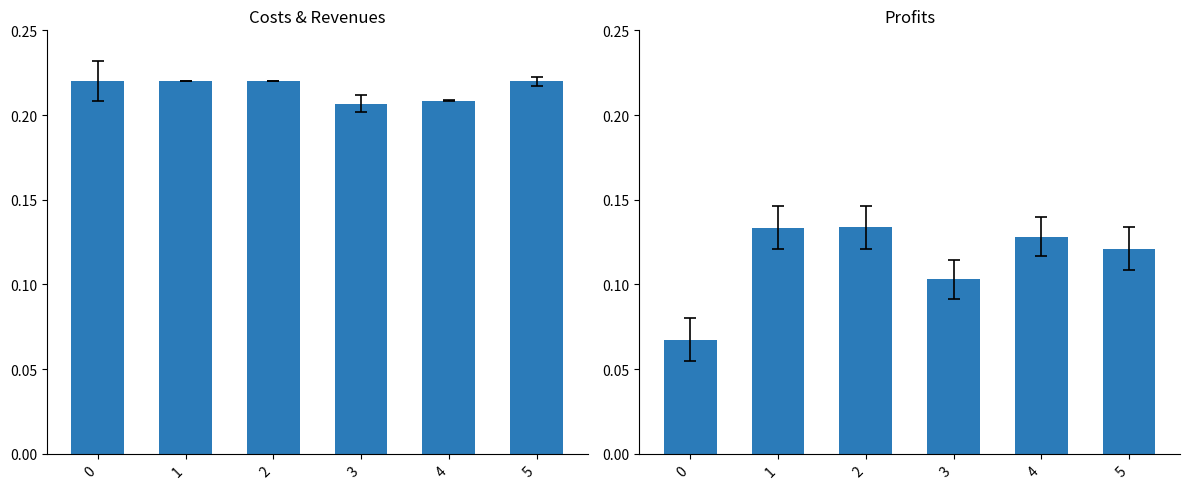

True or false: Total Profits has a value of 0.0 at 0.

False